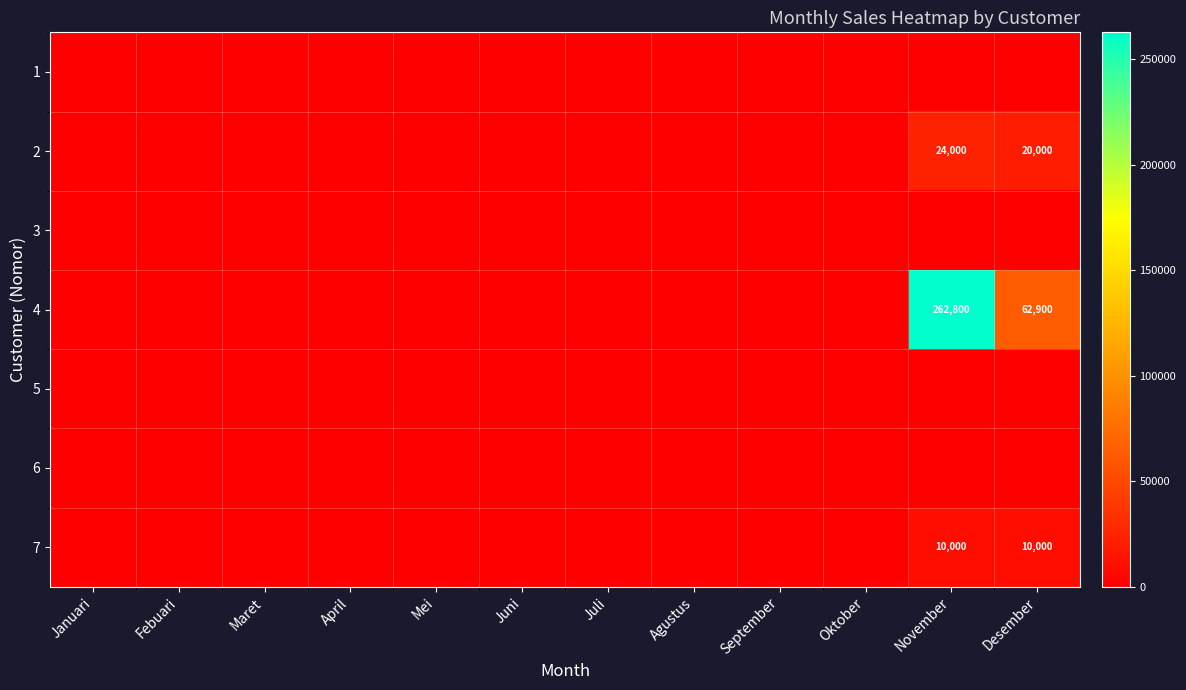

The 7 series shows 13625 at Desember. True or false?

False